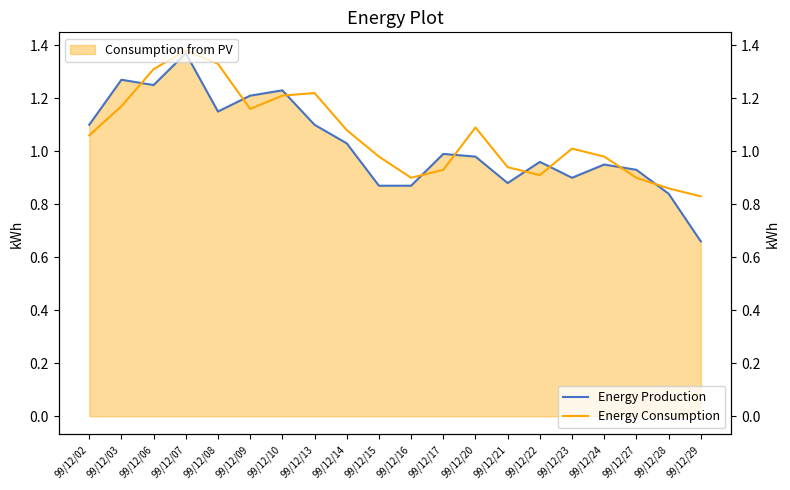

List the series in order of their peak value, highest first.

Energy Consumption, Energy Production